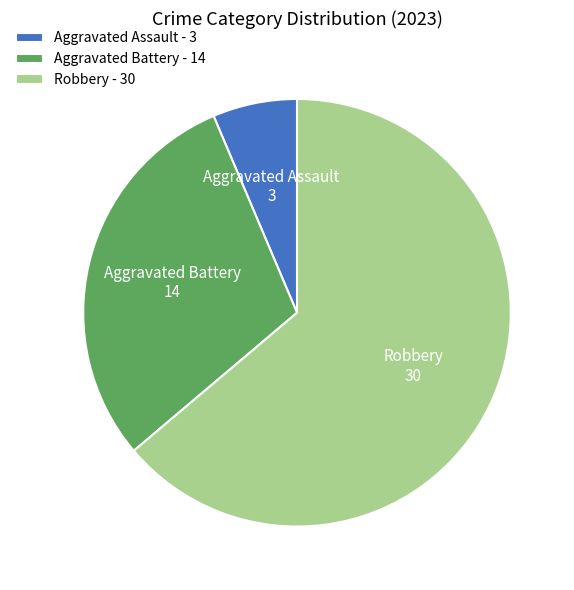

Rank the categories by value from lowest to highest.

Aggravated Assault - 3, Aggravated Battery - 14, Robbery - 30